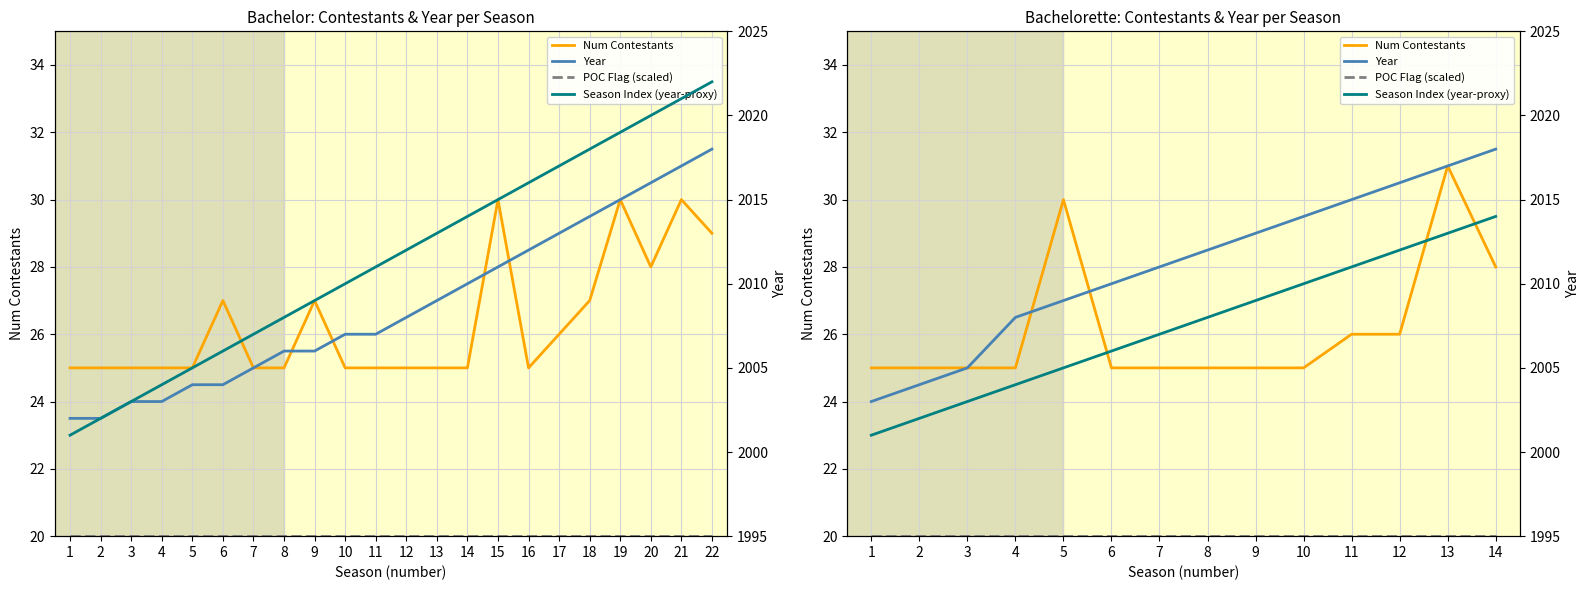

Which label corresponds to the largest value in the chart?

14